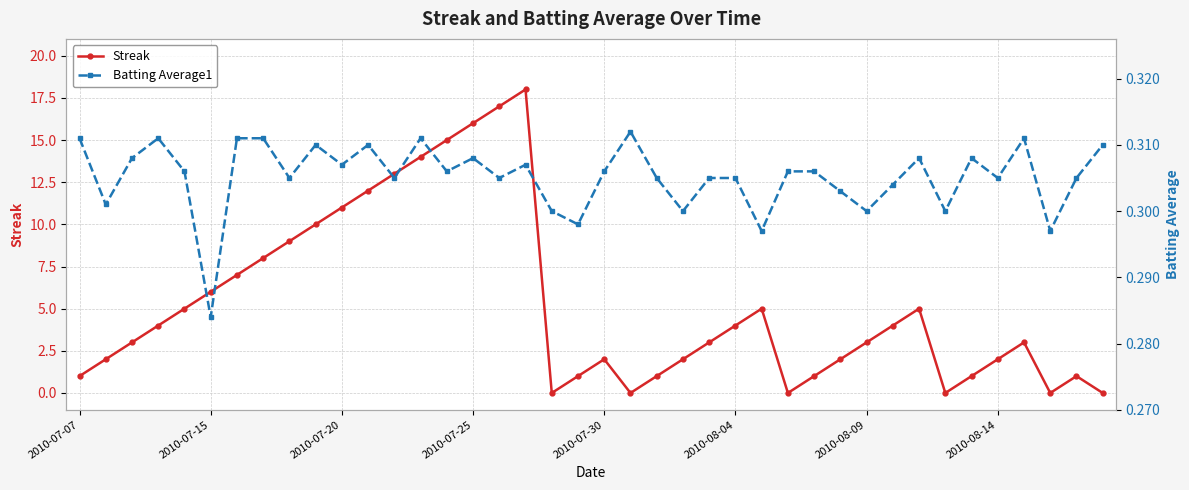

How many interior local peaks does the Streak series have?

6